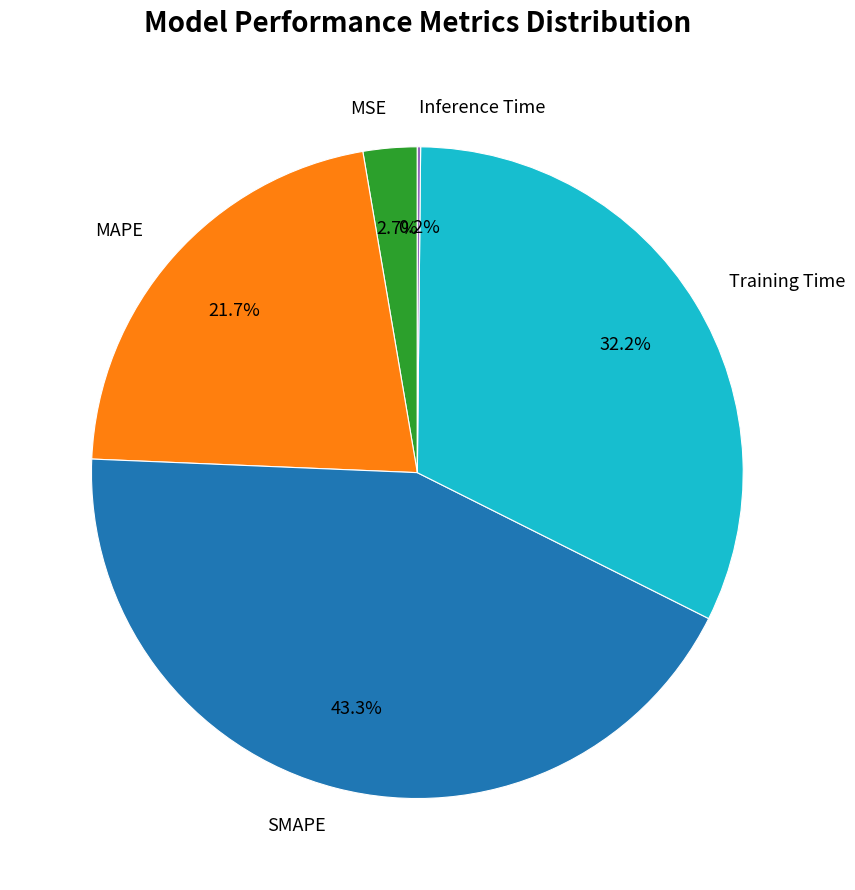

Which category has the biggest portion of the pie?

SMAPE